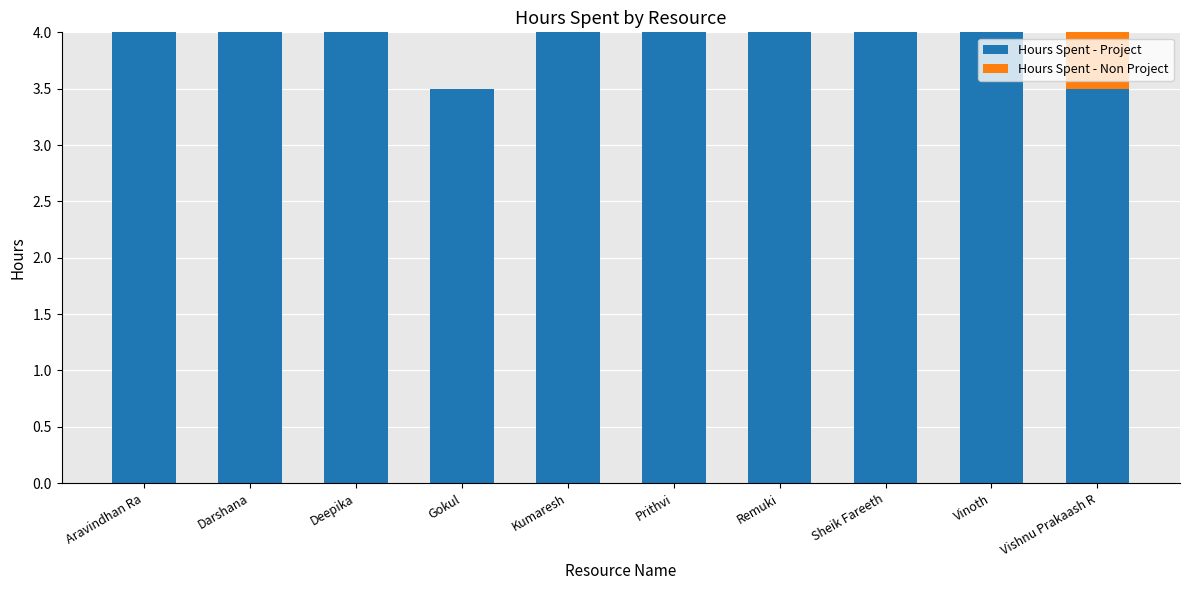

The Hours Spent - Project series shows 4.0 at Deepika. True or false?

True